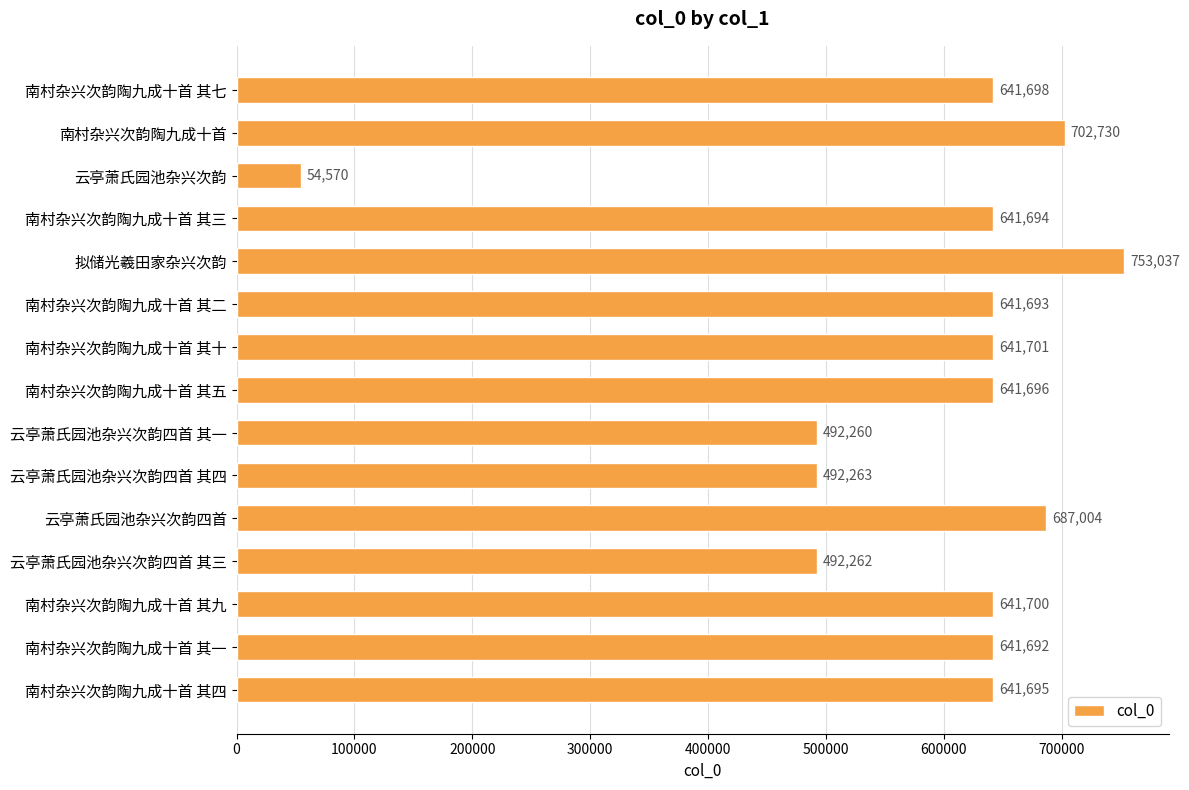

Which label corresponds to the largest value in the chart?

拟储光羲田家杂兴次韵